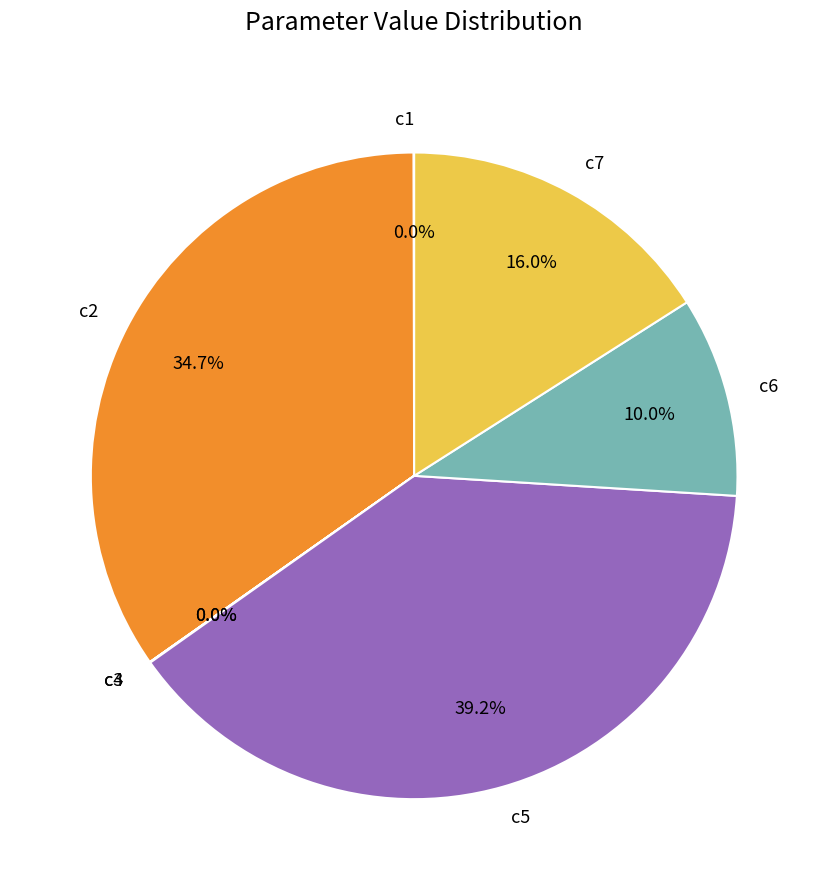

Which category has the biggest portion of the pie?

c5